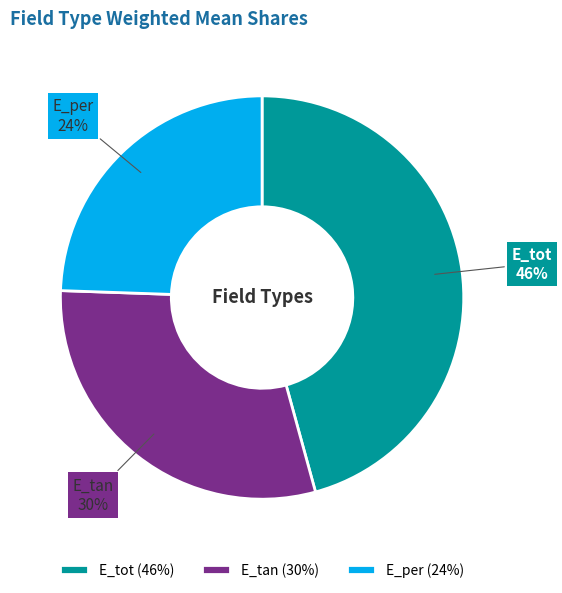

Is E_tot the majority of the pie?

No